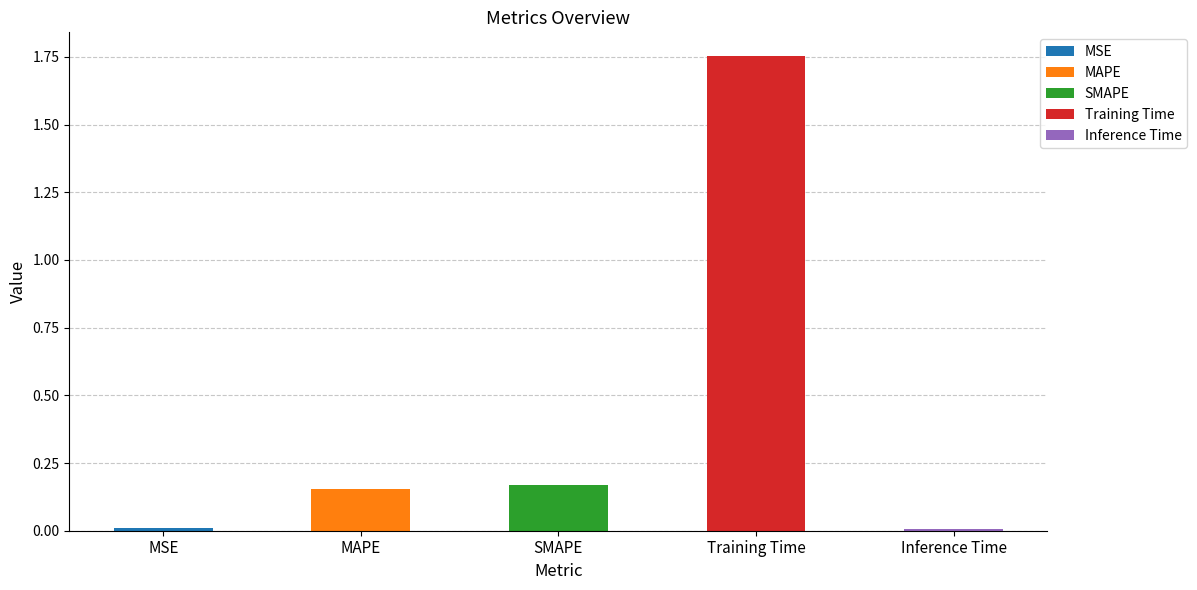

The value at MAPE is 0.1. True or false?

False